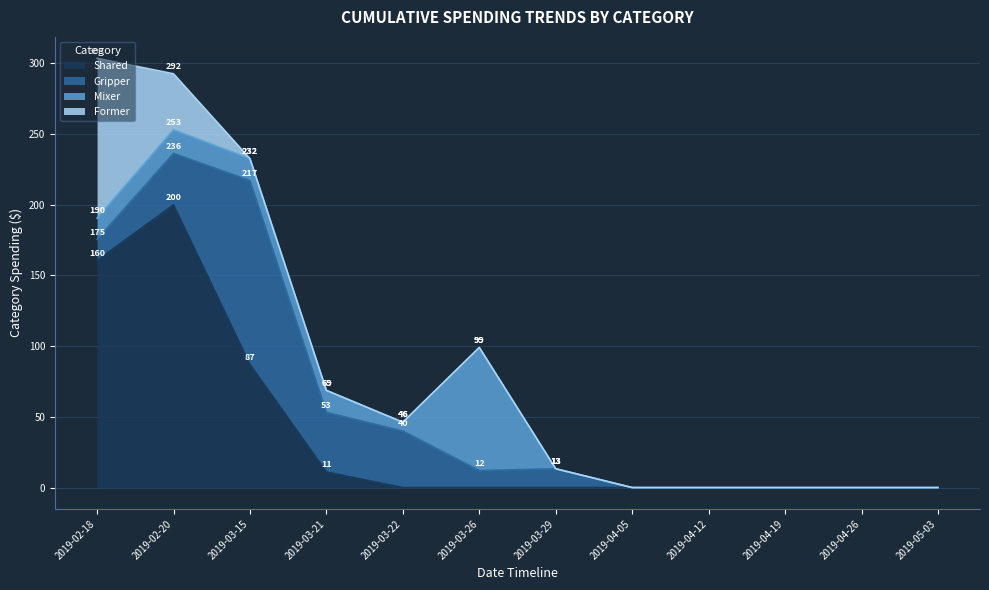

At 2019-04-26, list the series in order from smallest to largest.

Shared, Gripper, Mixer, Former